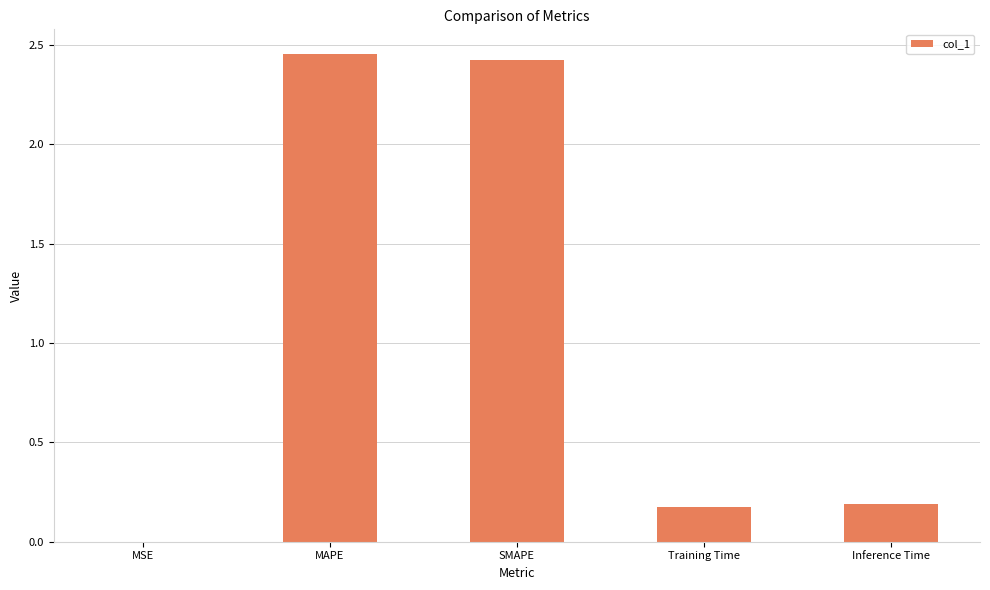

What is the average value?

1.1